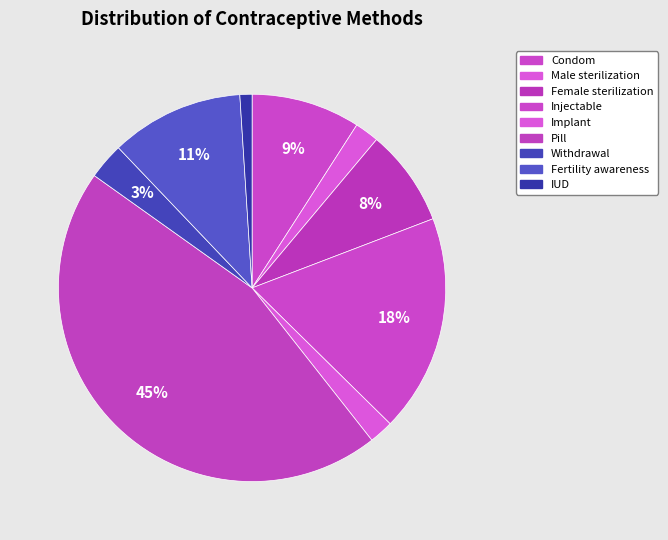

What percentage do Fertility awareness and Male sterilization together represent?

13.1%